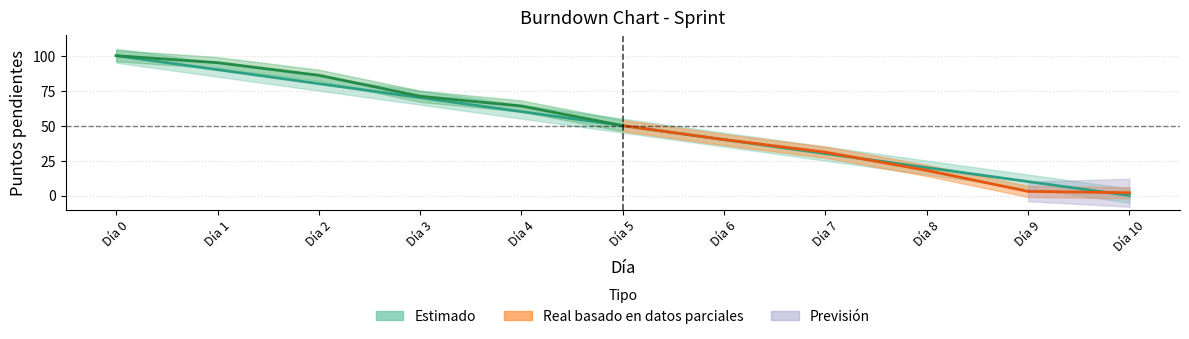

Is it true that Completado estimado equals 15 at 5?

False